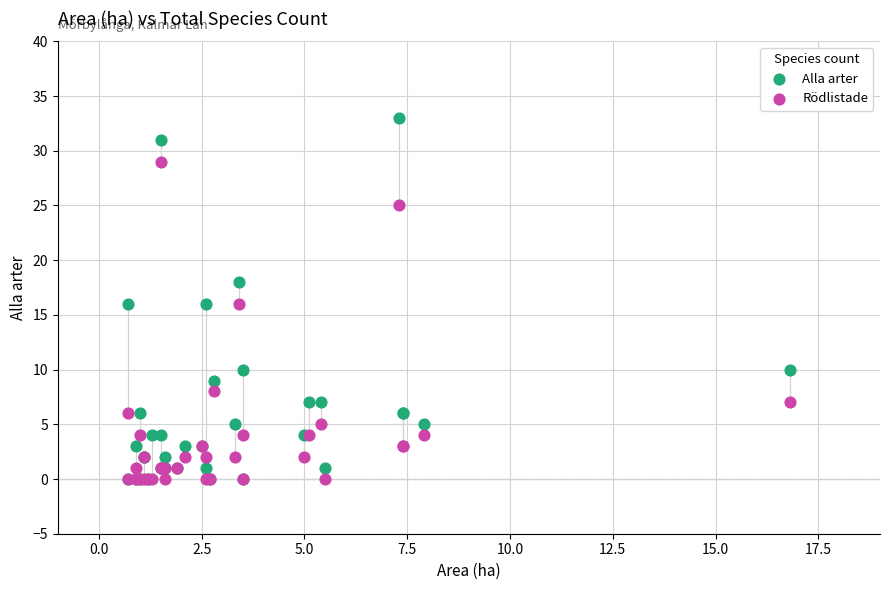

What are all the series names shown in the legend?

Alla arter, Rödlistade